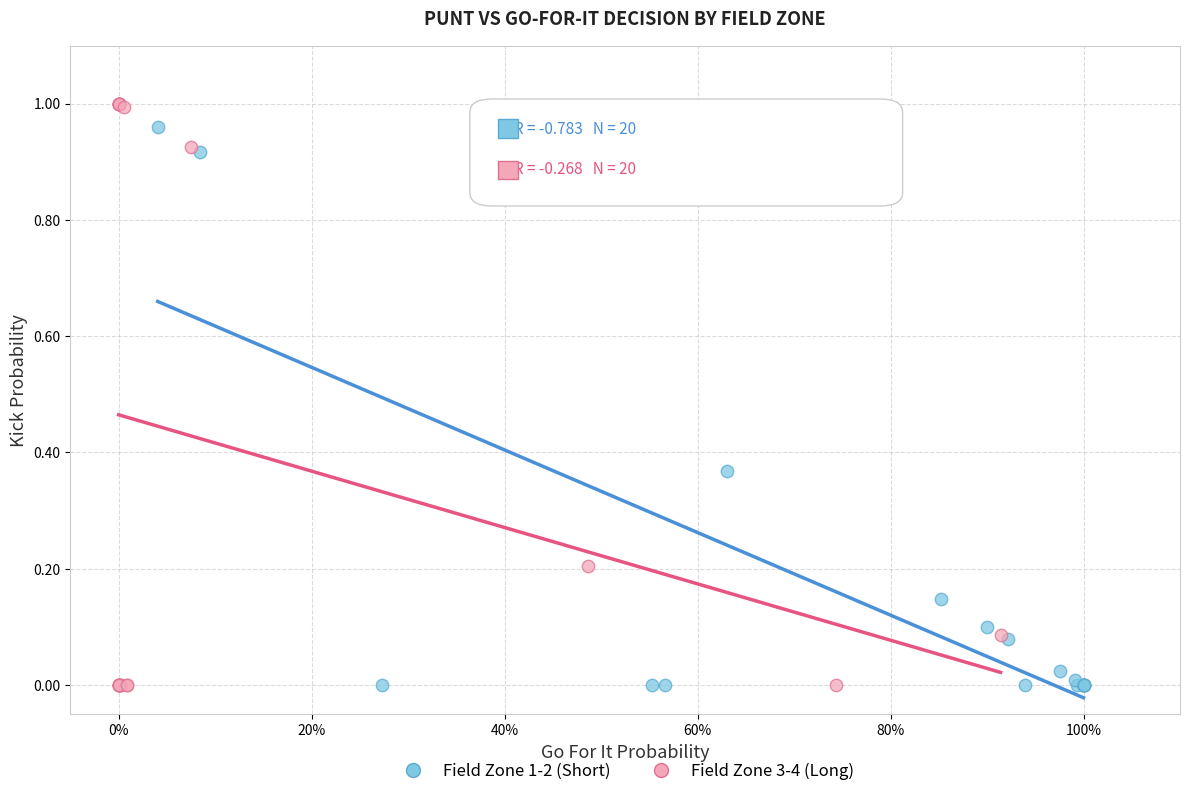

Which series has the widest spread of Y values?

Field Zone 3-4 (Long)